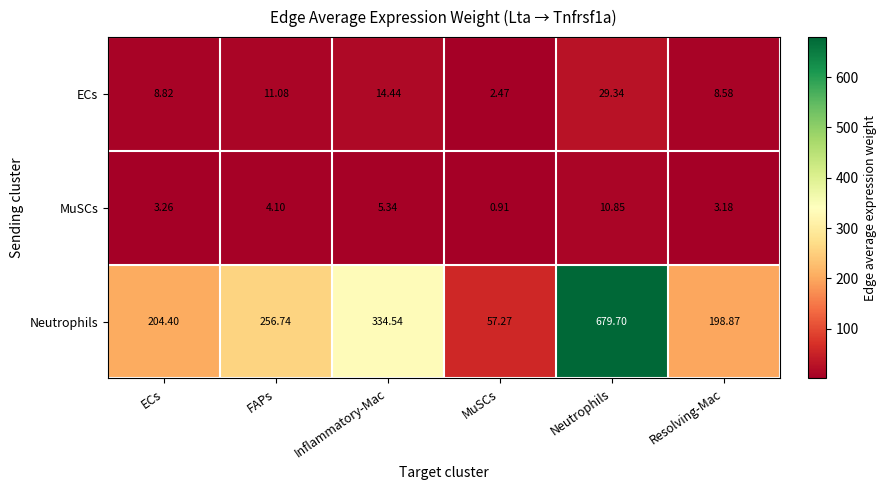

At which category is the sum across all series the highest?

Neutrophils